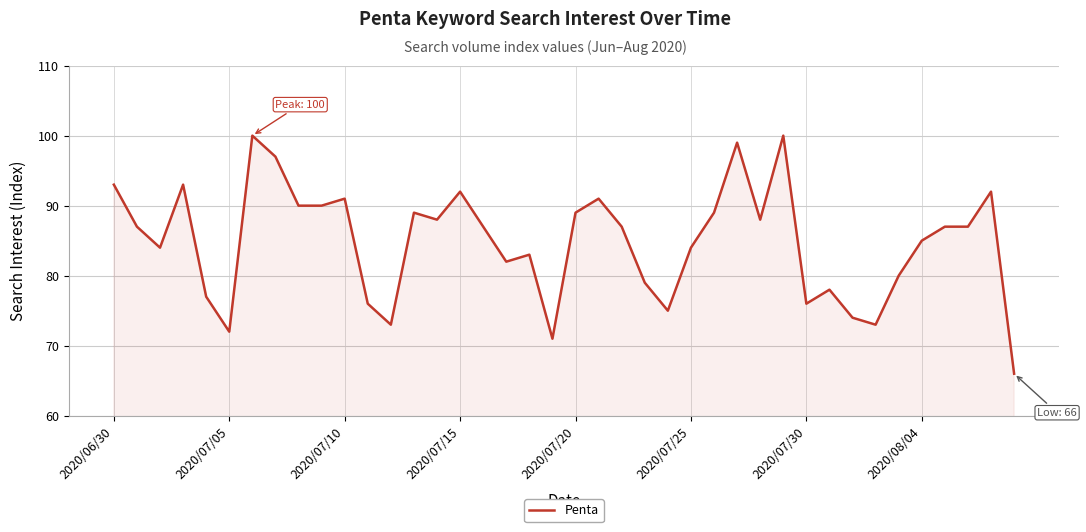

What is the maximum value shown in the chart?

100